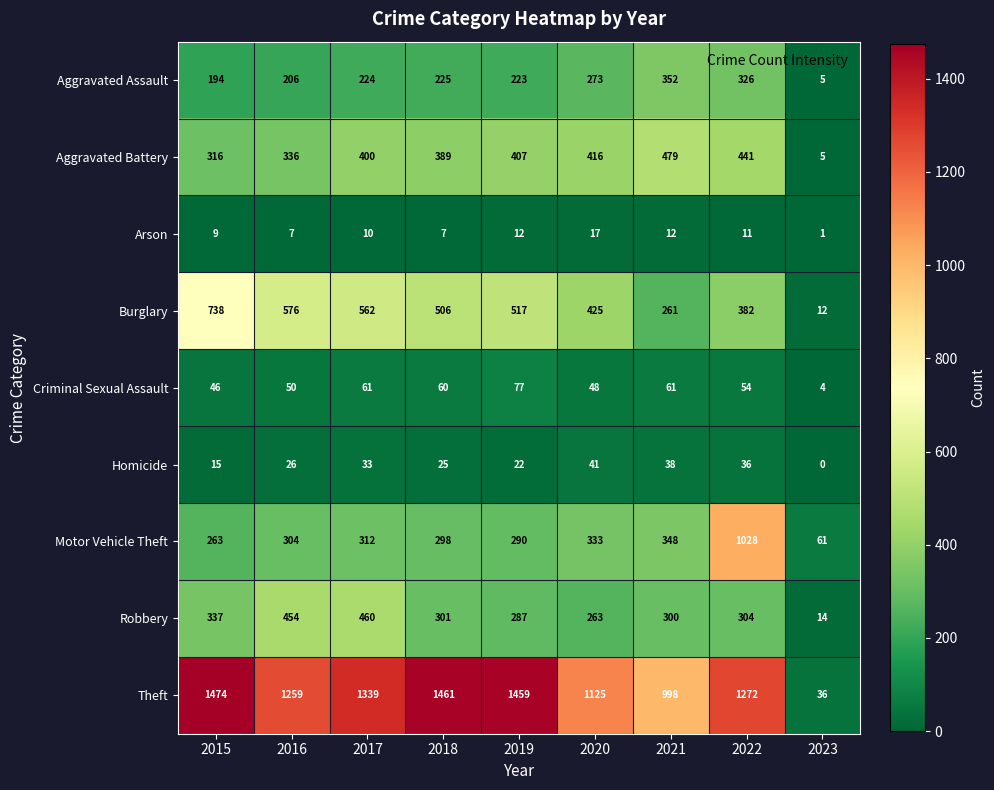

The value of Robbery at 2022 is 468. True or false?

False